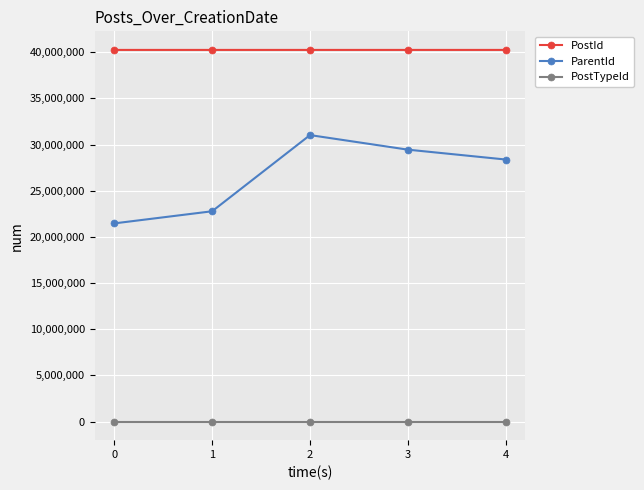

List the series in order of their overall mean, lowest first.

PostTypeId, ParentId, PostId